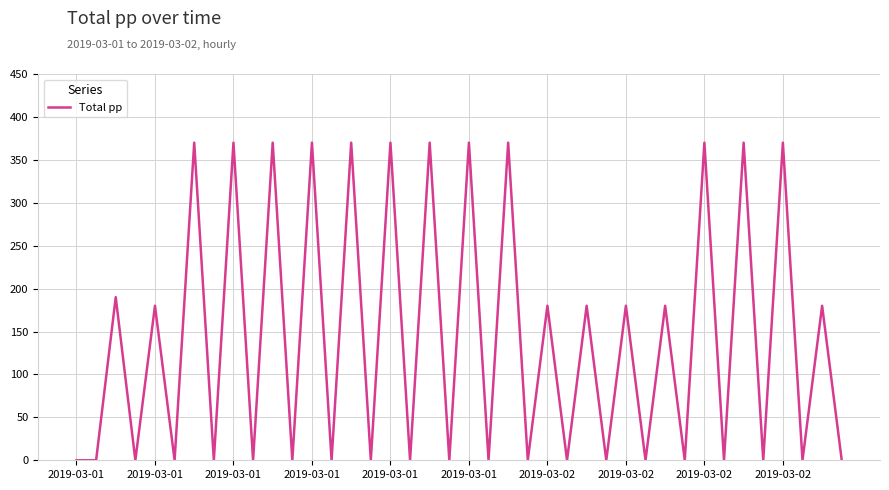

What is the maximum value shown in the chart?

370